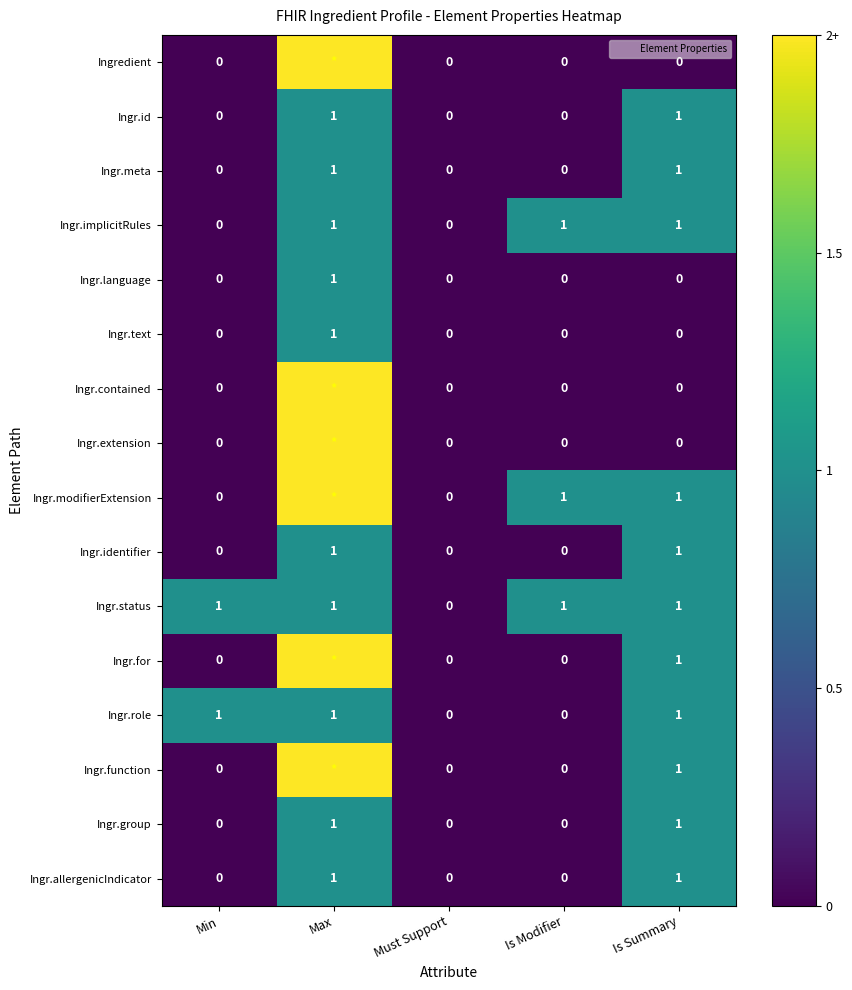

At how many categories does at least one series exceed 1?

1